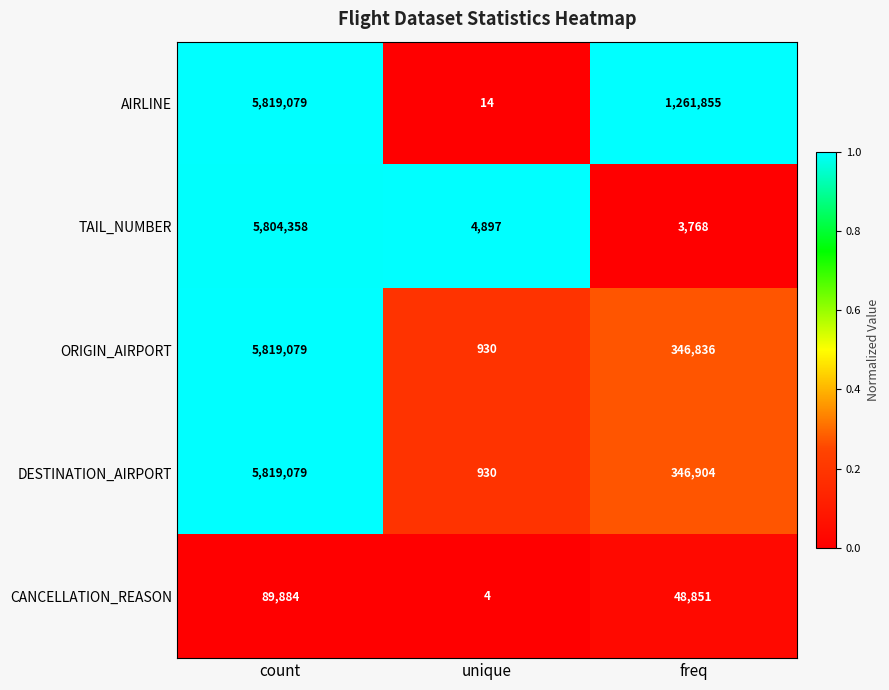

Reading right to left, list all the values displayed in this chart.

AIRLINE: freq=1261855	unique=14	count=5819079
TAIL_NUMBER: freq=3768	unique=4897	count=5804358
ORIGIN_AIRPORT: freq=346836	unique=930	count=5819079
DESTINATION_AIRPORT: freq=346904	unique=930	count=5819079
CANCELLATION_REASON: freq=48851	unique=4	count=89884